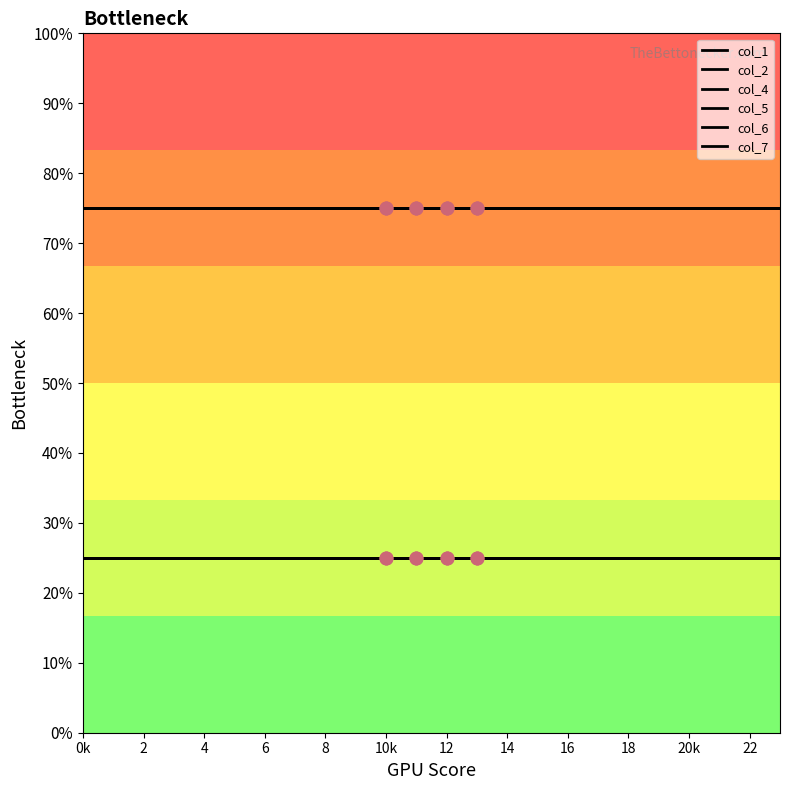

Which series has the largest total across all categories?

col_1